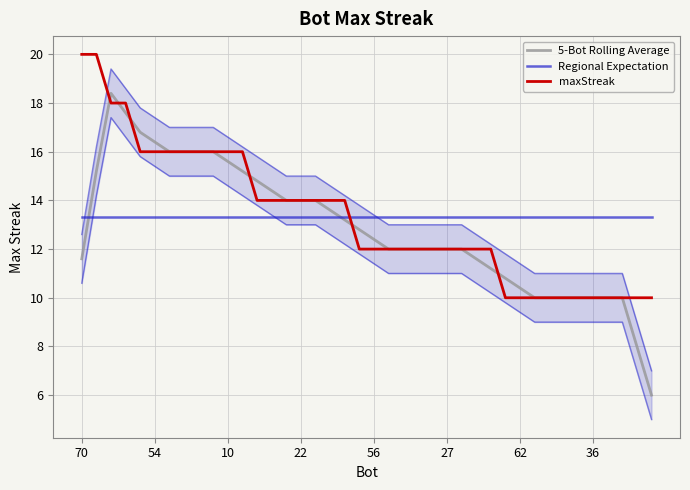

How many times do Regional Expectation and maxStreak cross each other?

1